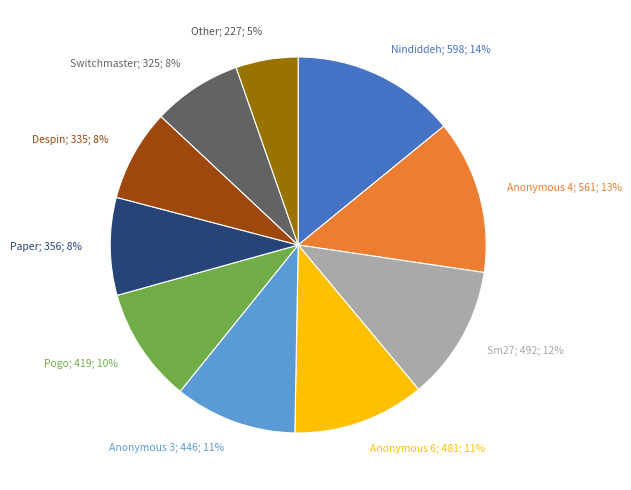

Is there a majority slice in this chart?

No